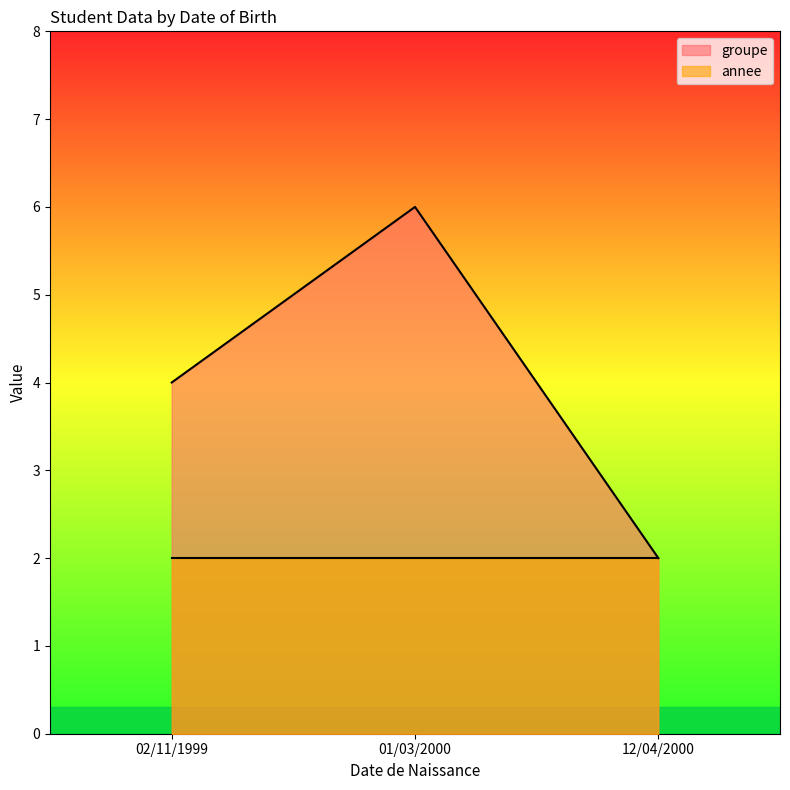

What is the difference between the values at 01/03/2000 and 12/04/2000?

4